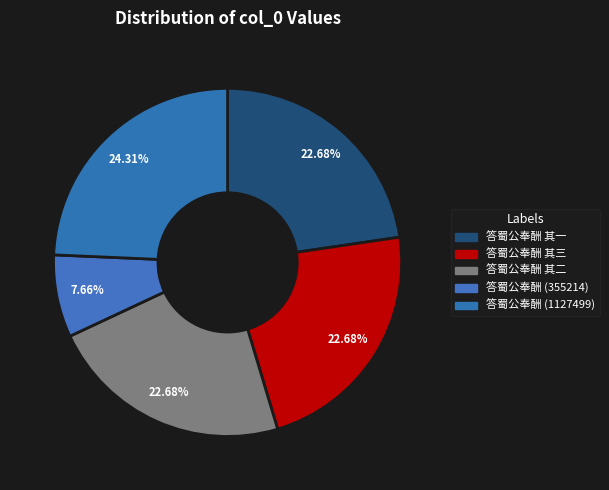

How many segments does this pie chart have?

5